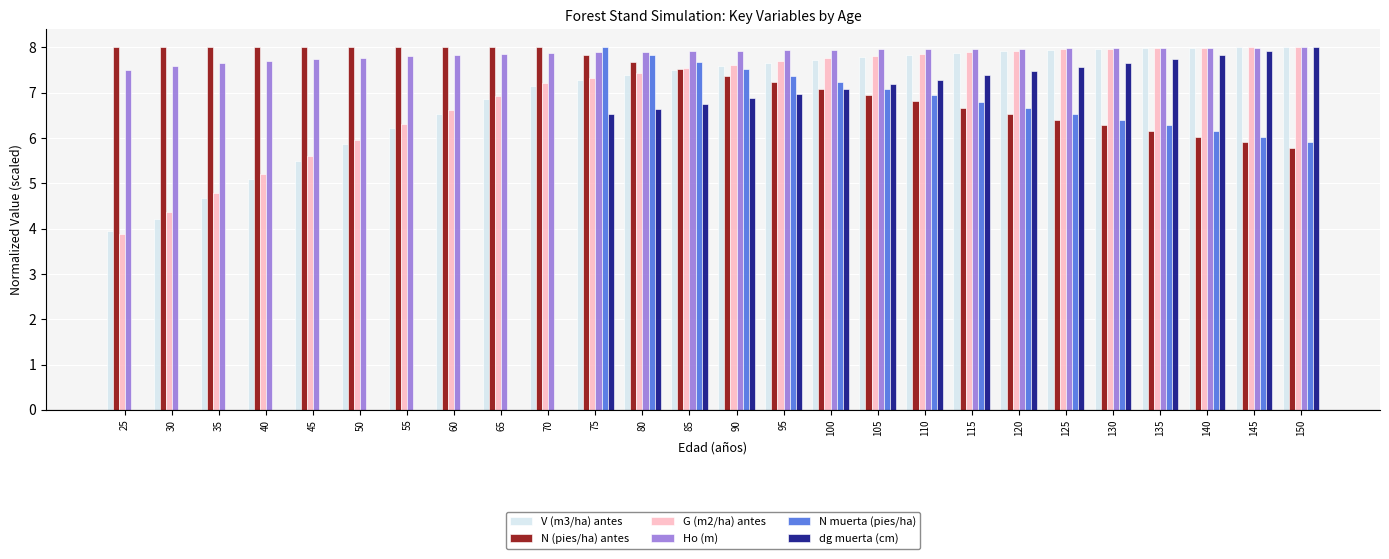

True or false: N (pies/ha) antes has a value of 4.7 at 90.

False